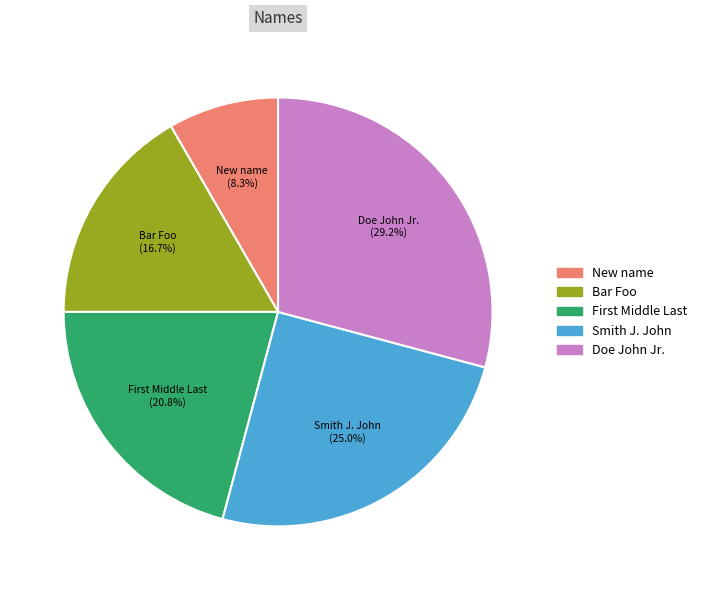

Is the sum of New name and Bar Foo greater than half?

No